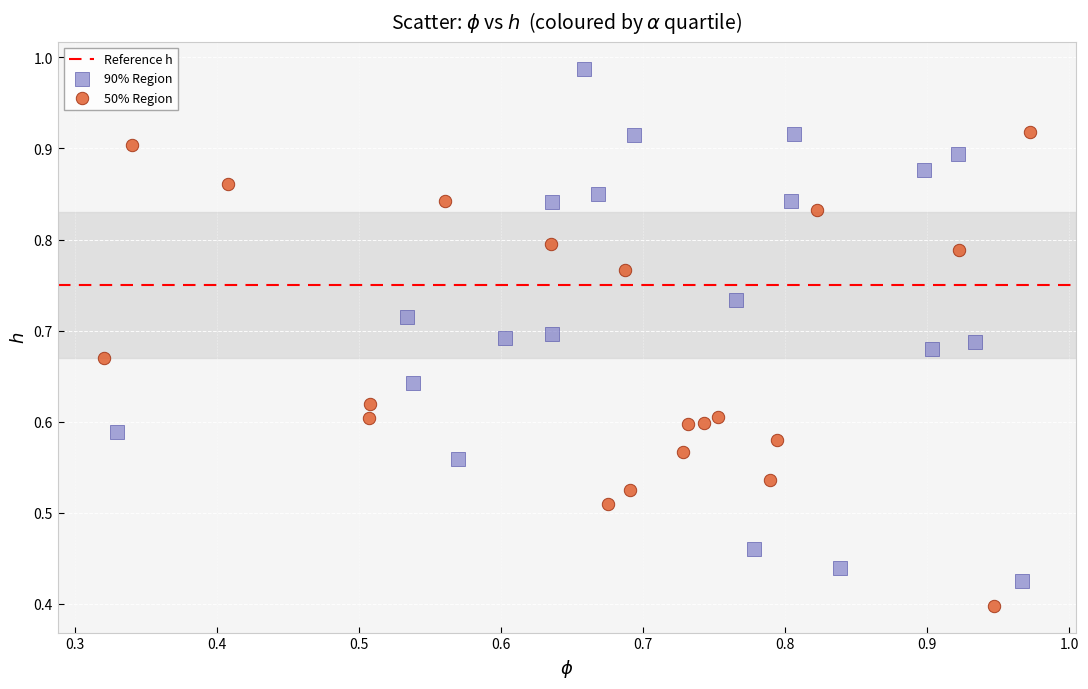

Which series contains the lowest Y value?

50% Region